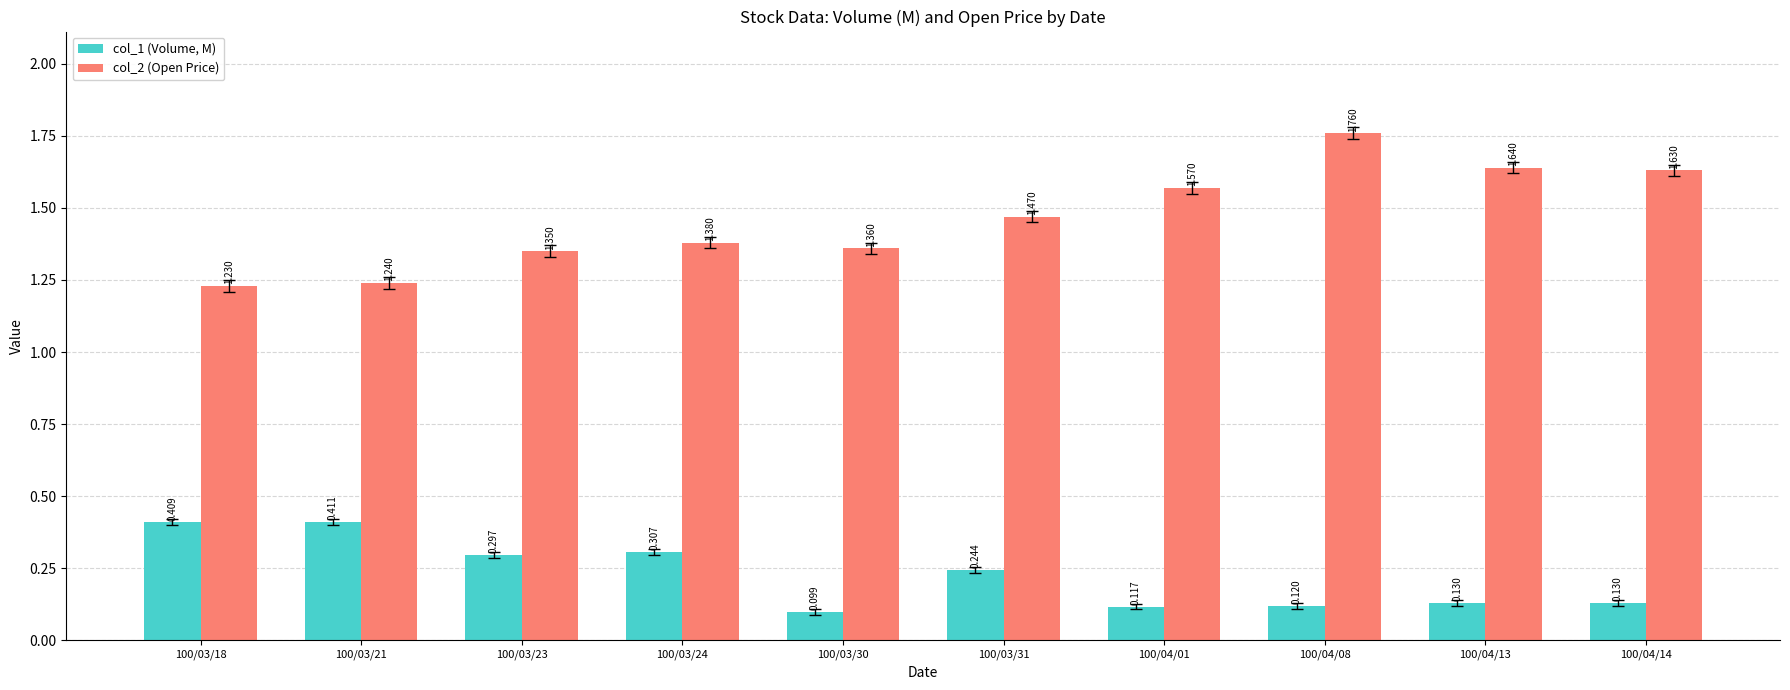

How many groups of bars are there?

10